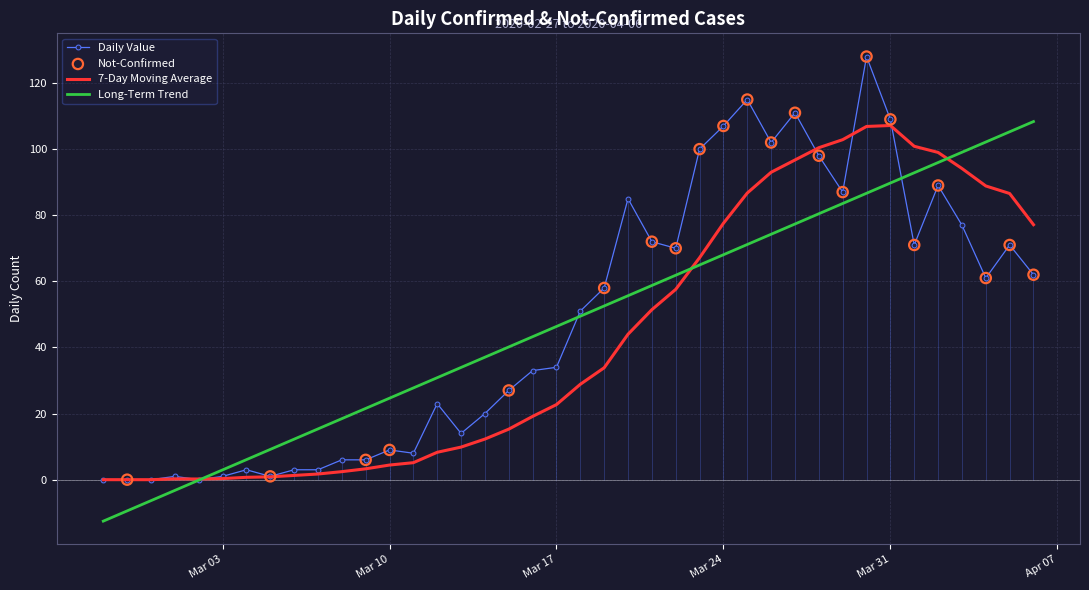

What is the change in value from 2020-03-15 to 2020-04-03?

+50